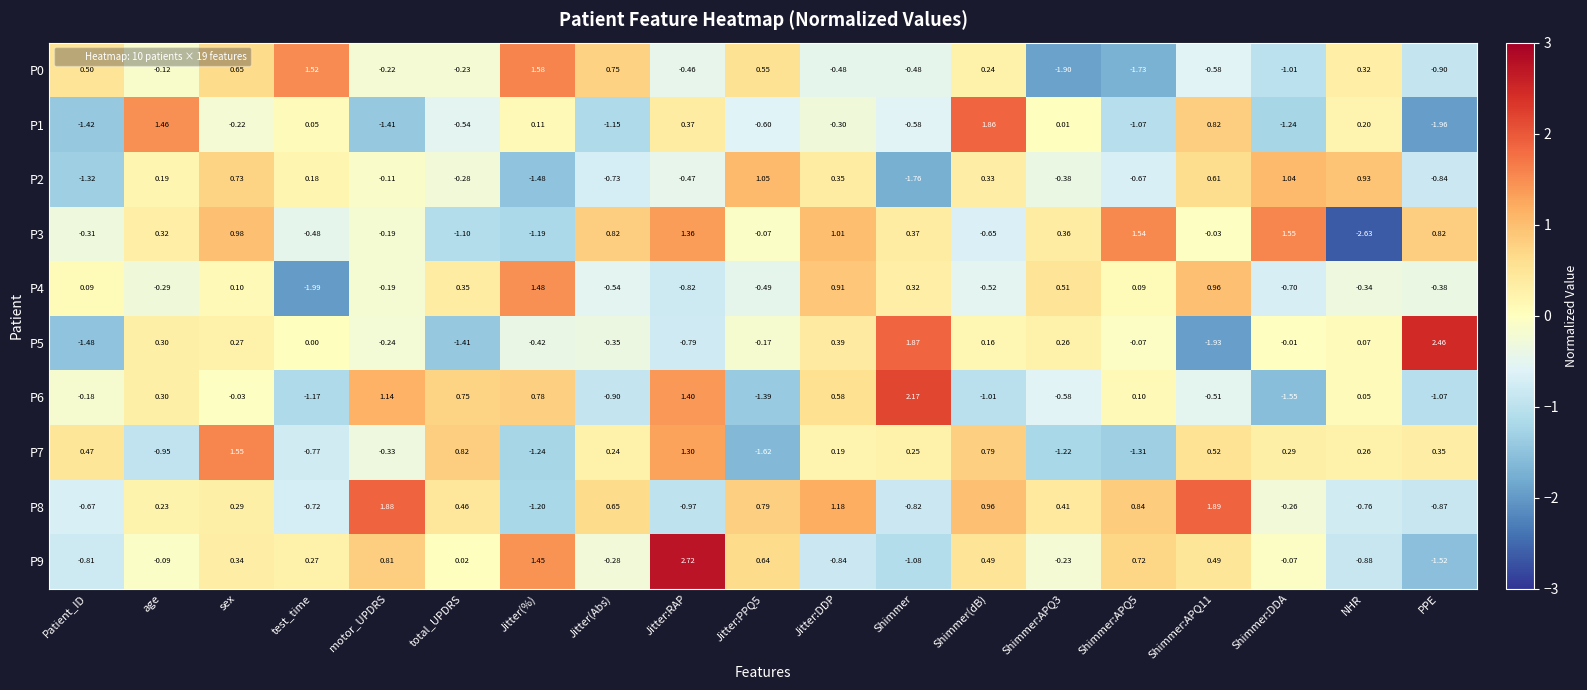

How many data points does each series have?

19